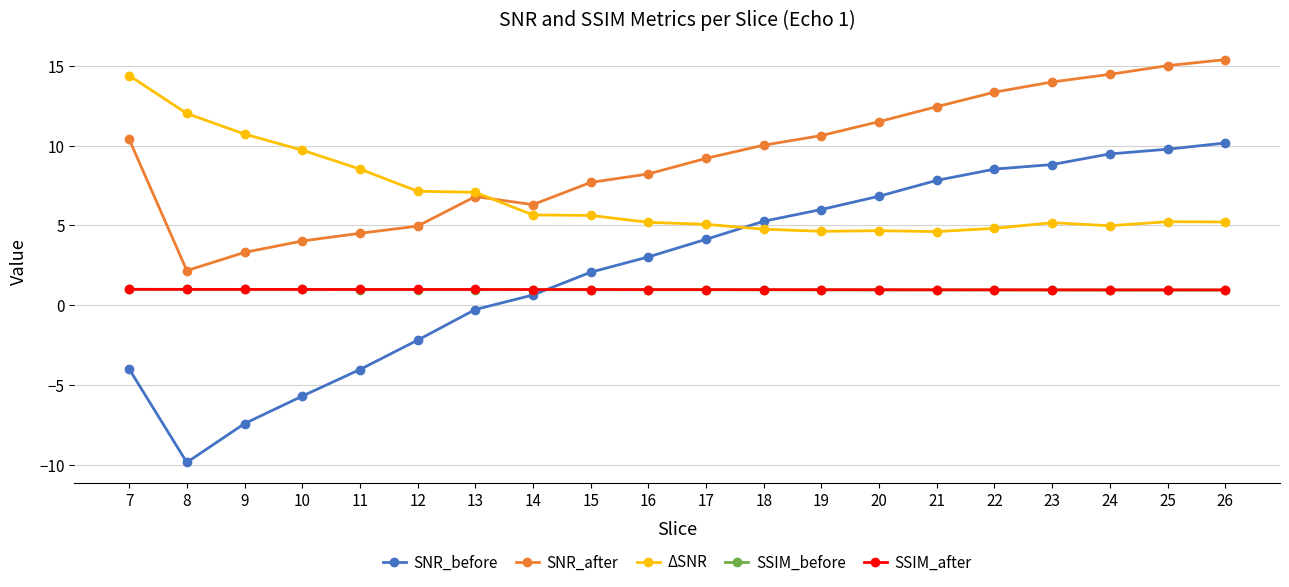

True or false: SSIM_after and SSIM_before cross at least once.

False